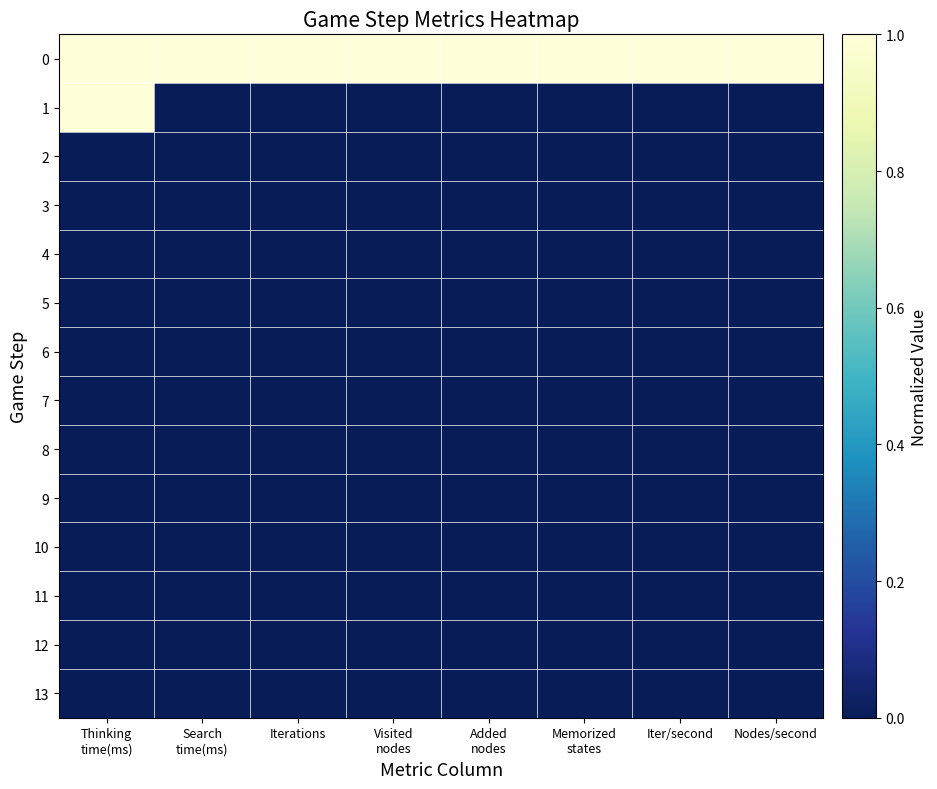

What is the difference between the highest and lowest values at Iter/second?

1.0